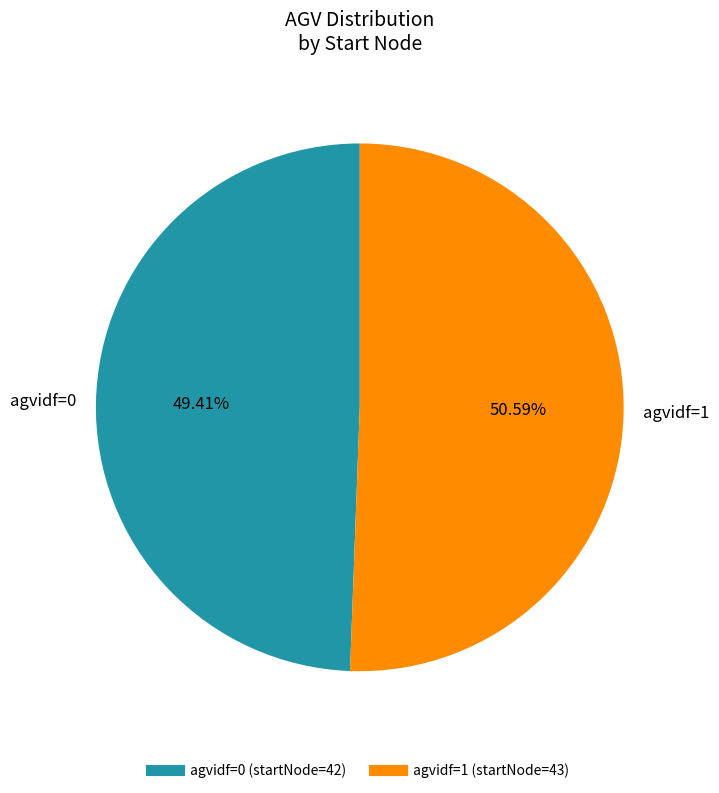

Is there any slice that represents more than half of the pie?

Yes